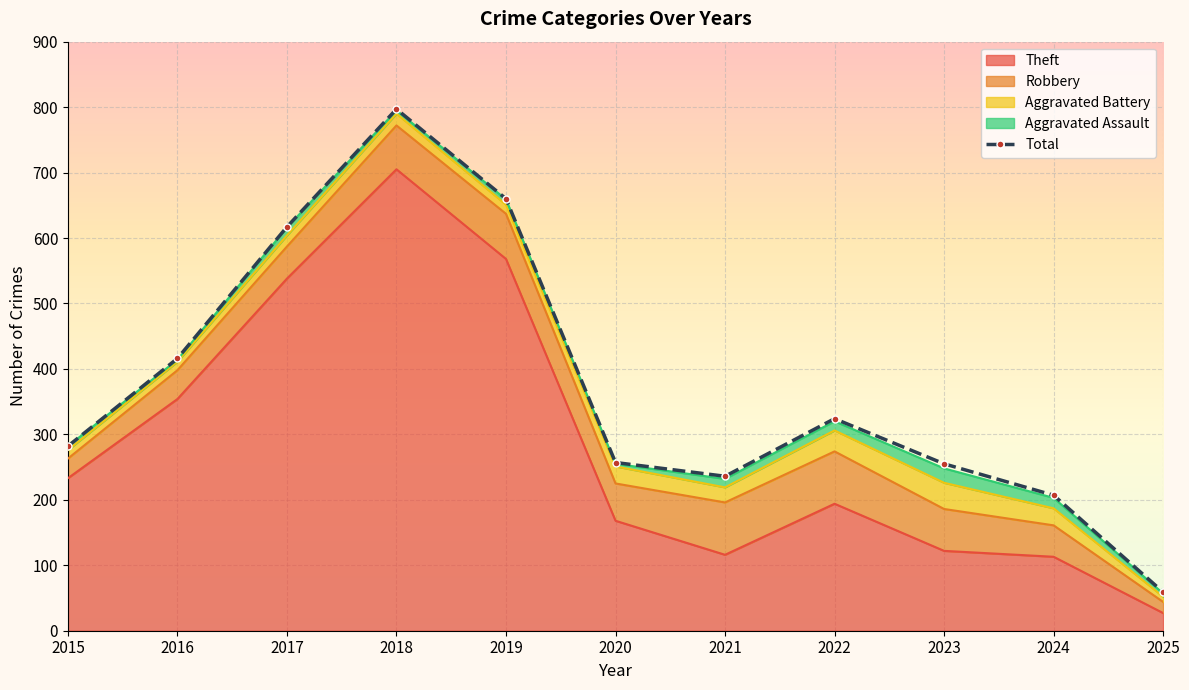

The value at 2016 is 416. True or false?

True